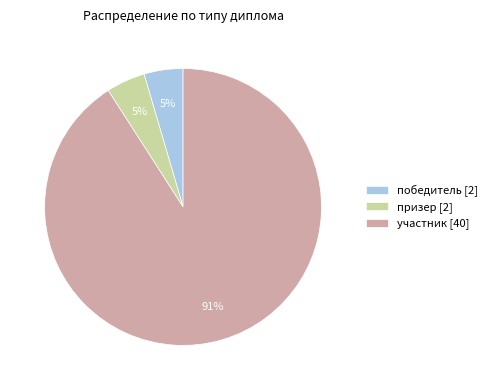

Combined, do призер [2] and победитель [2] account for over 50%?

No